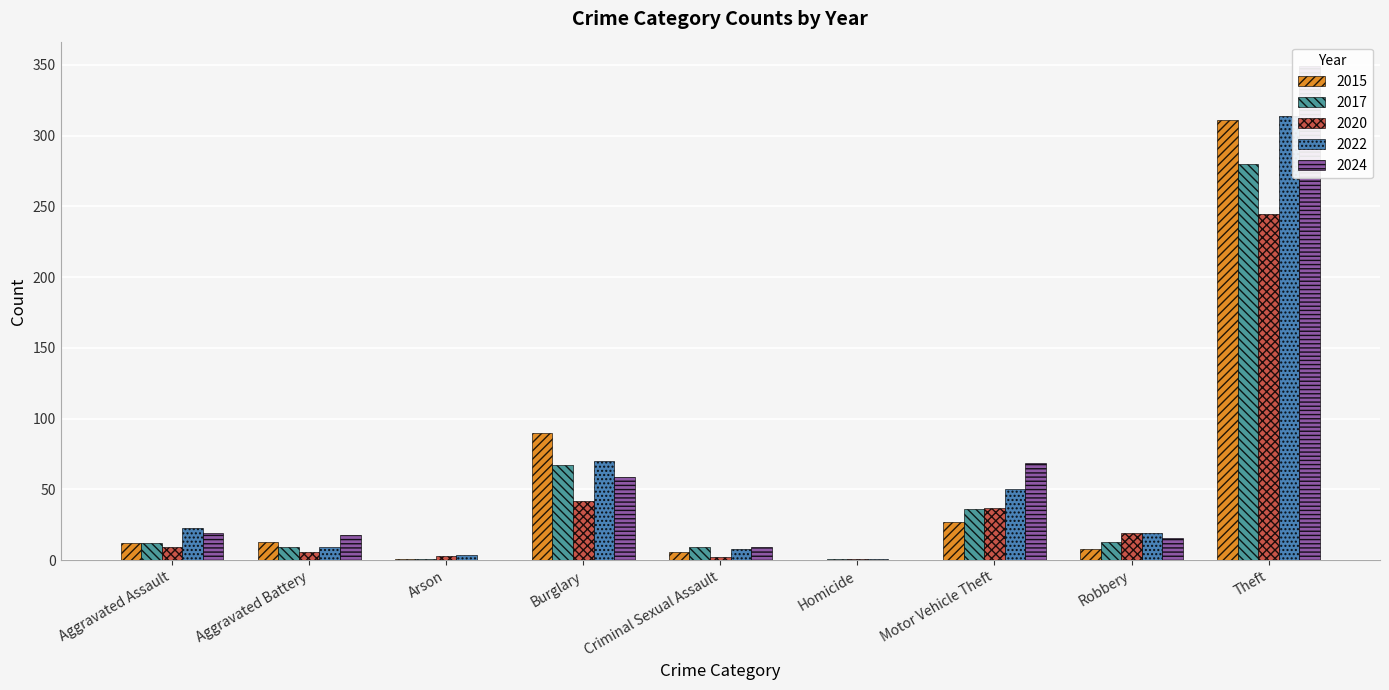

What position from the right is Criminal Sexual Assault?

5